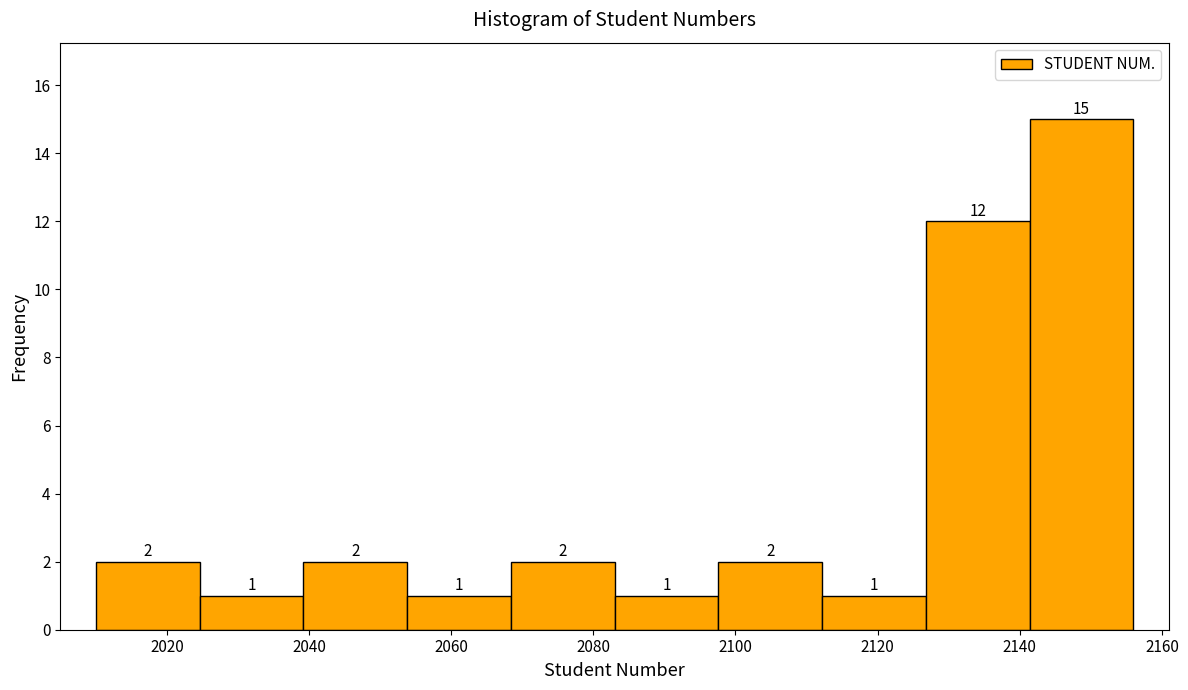

Reading left to right, list every bar in this chart as the range it spans on the x-axis followed by its height. The bar edges are not printed on the chart, so give them approximately, as read against the axis.

2010.0 to 2024.6: 2
2024.6 to 2039.2: 1
2039.2 to 2053.8: 2
2053.8 to 2068.4: 1
2068.4 to 2083.0: 2
2083.0 to 2097.6: 1
2097.6 to 2112.2: 2
2112.2 to 2126.8: 1
2126.8 to 2141.4: 12
2141.4 to 2156.0: 15